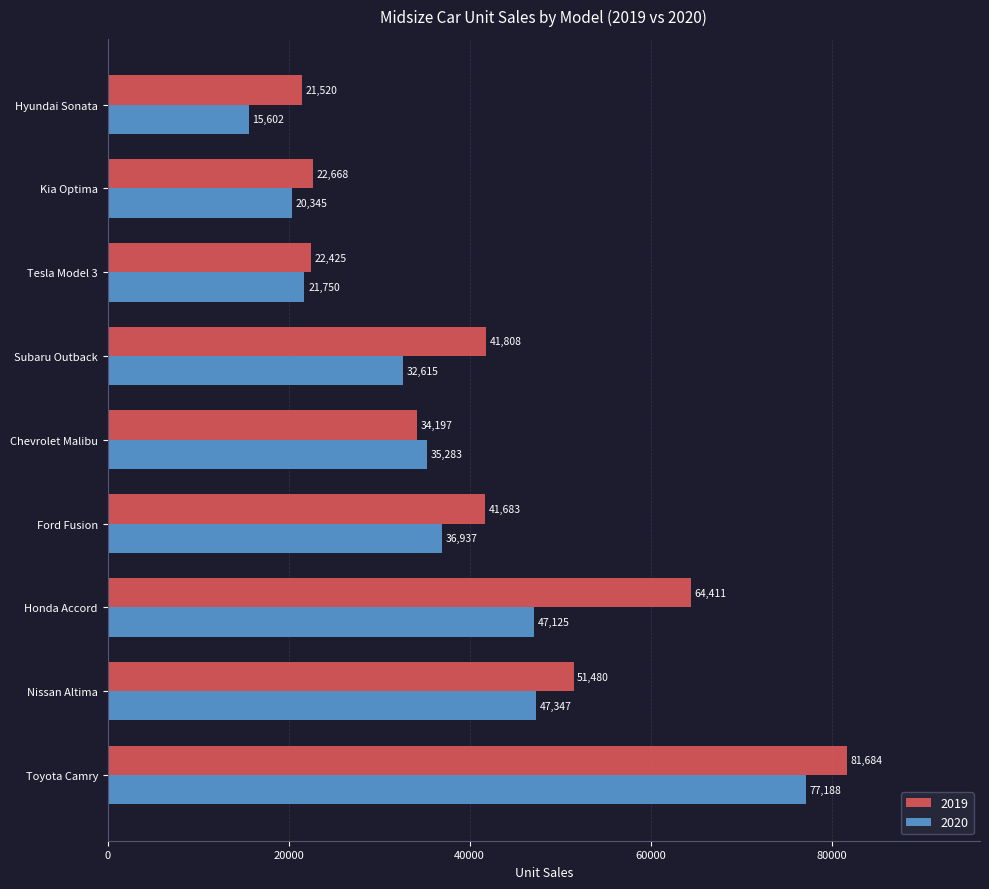

What is the minimum value for 2020?

15602